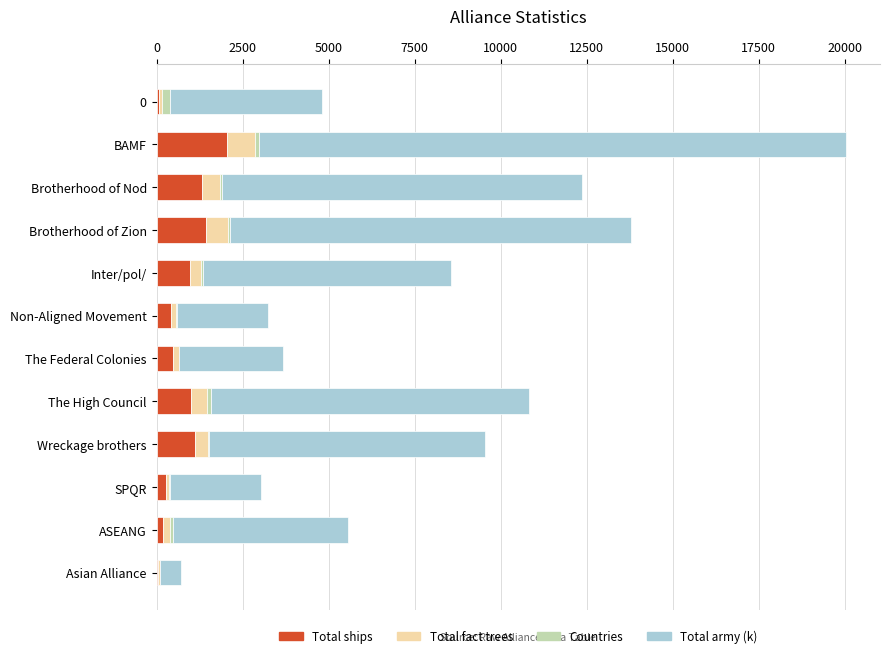

The Total ships series shows 1765 at Wreckage brothers. True or false?

False